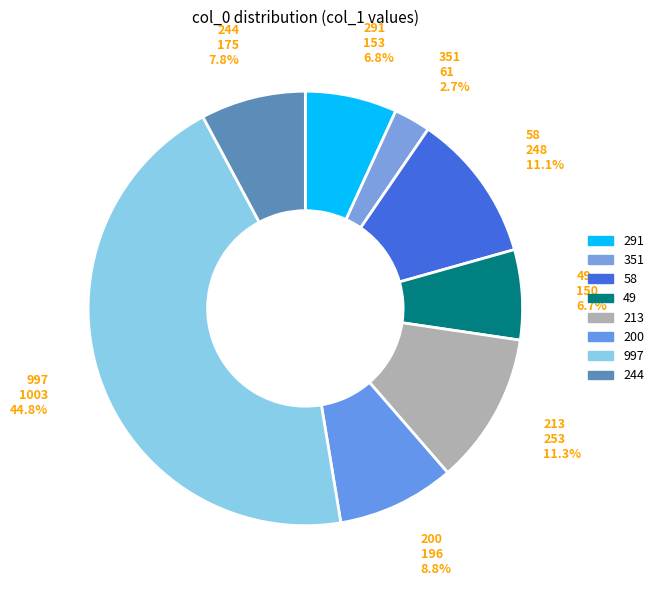

What is the total percentage of 997 and 58?

55.9%